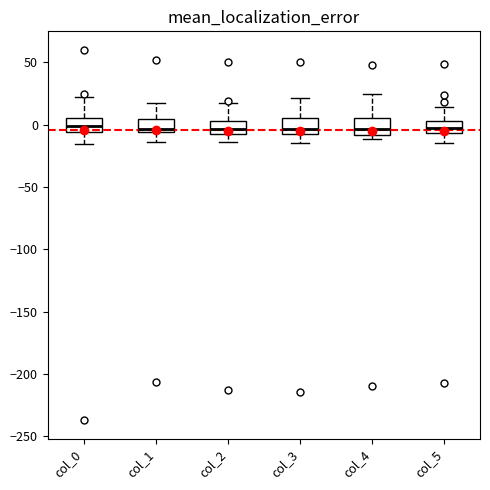

Reading left to right, transcribe this box plot: for each box, give where its median line is, the range the box spans, and where its two whiskers end, as read against the y-axis. The values are not printed on the chart, so give them approximately, as read against the axis.

col_0: median 0, box -5 to 5, whiskers -15 to 20
col_1: median -5 (just above the box's lower edge), box -5 to 5, whiskers -15 to 15
col_2: median -5 (inside the box), box -5 to 5, whiskers -15 to 20
col_3: median -5 (just above the box's lower edge), box -5 to 5, whiskers -15 to 20
col_4: median -5, box -10 to 5, whiskers -10 (just below the box's lower edge) to 25
col_5: median -5 (inside the box), box -5 to 5, whiskers -15 to 15